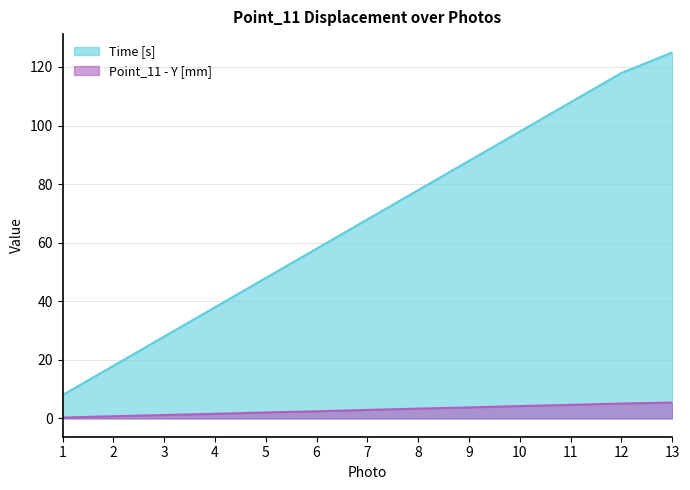

How many distinct data groups are displayed?

2